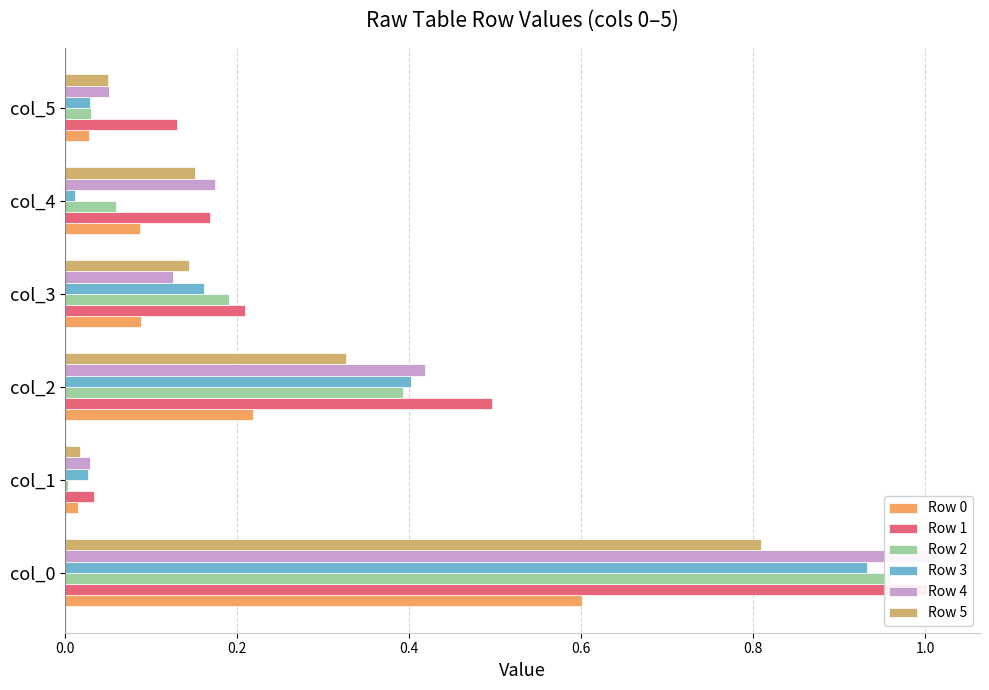

At how many categories does at least one series exceed 0?

6